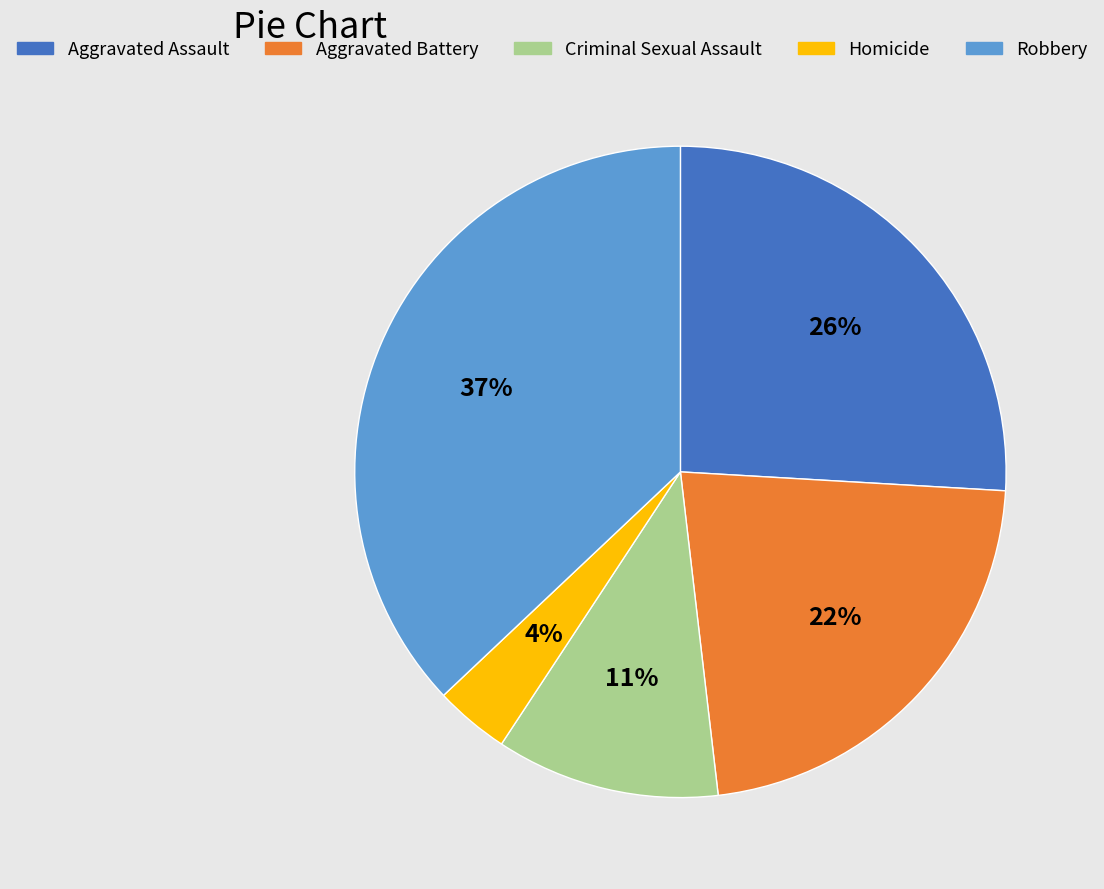

Does any single category account for the majority?

No